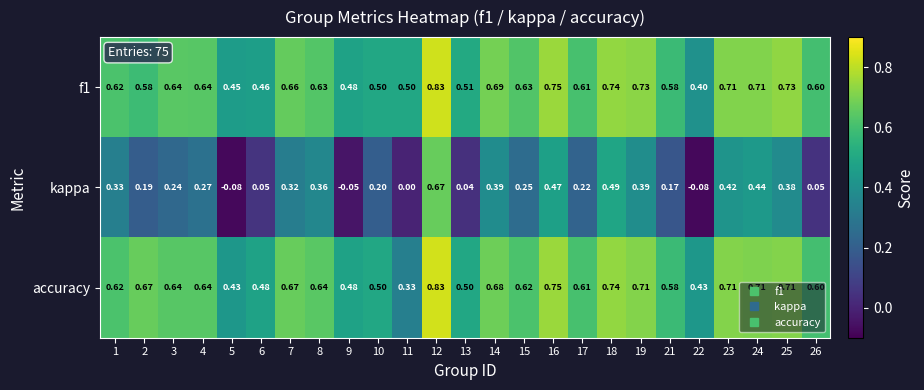

Which series changed the most between 2 and 19?

kappa